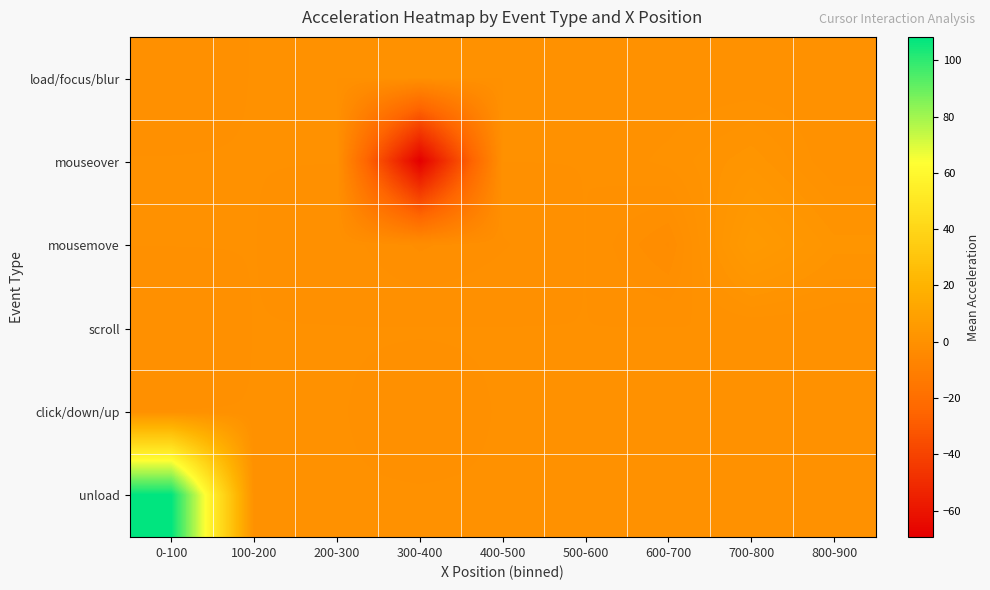

What is the maximum value shown in the chart?

108.3